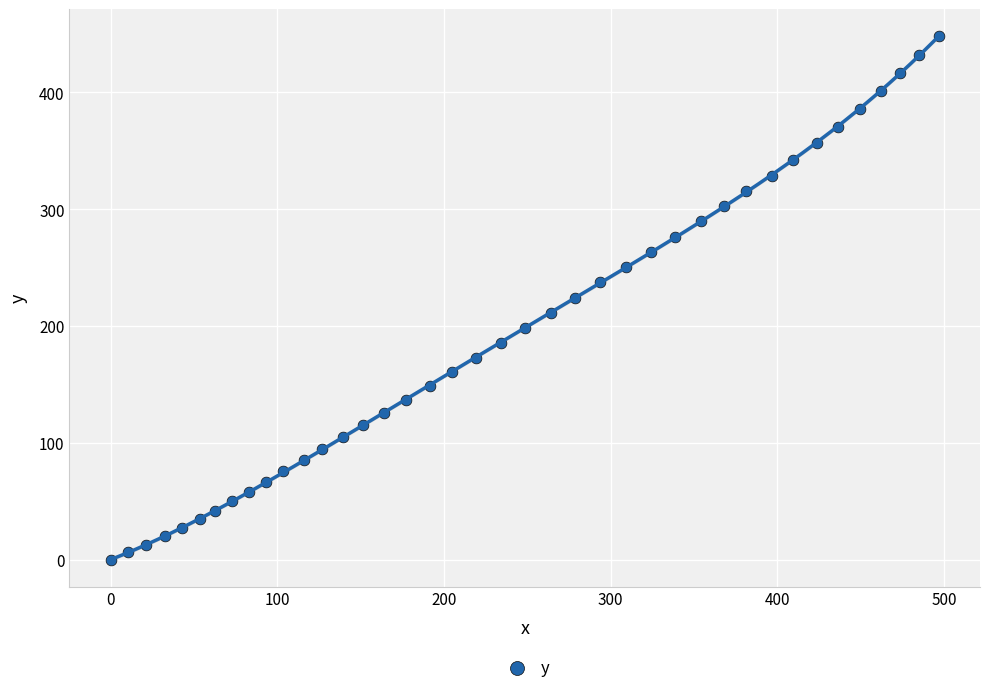

What is the range of X values (max minus min)?

496.8